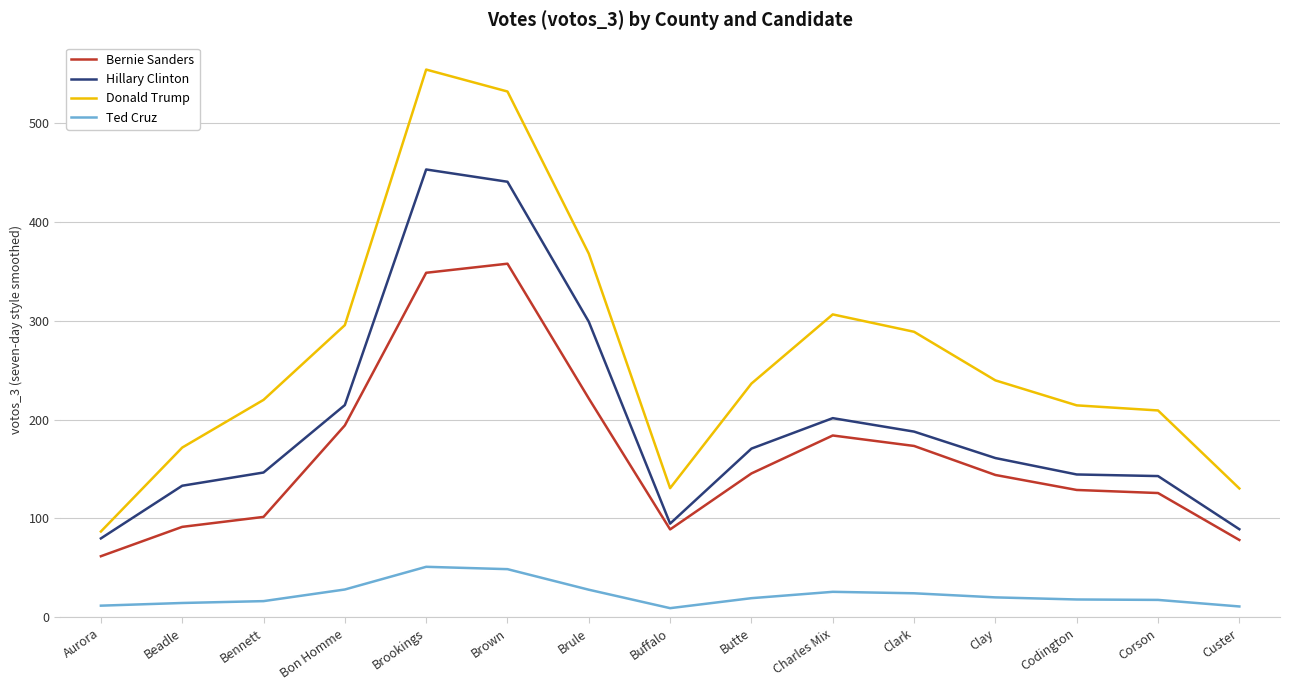

What is the highest value of the Bernie Sanders series?

357.7